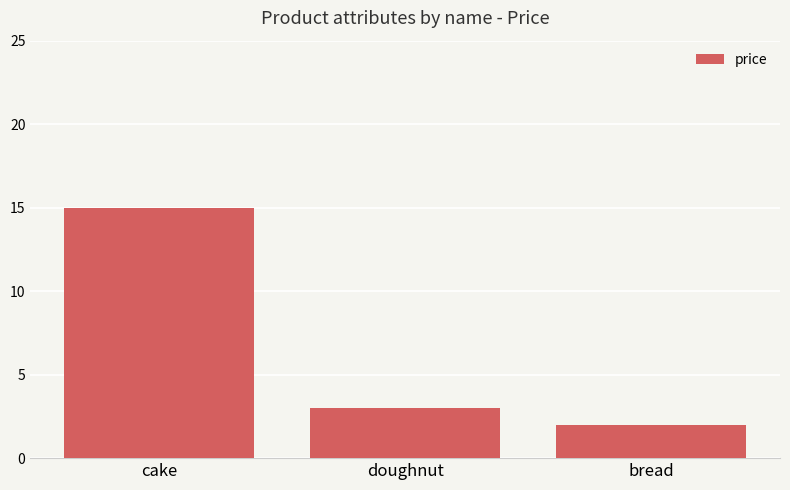

Reading right to left, list all the values displayed in this chart.

bread=2	doughnut=3	cake=15